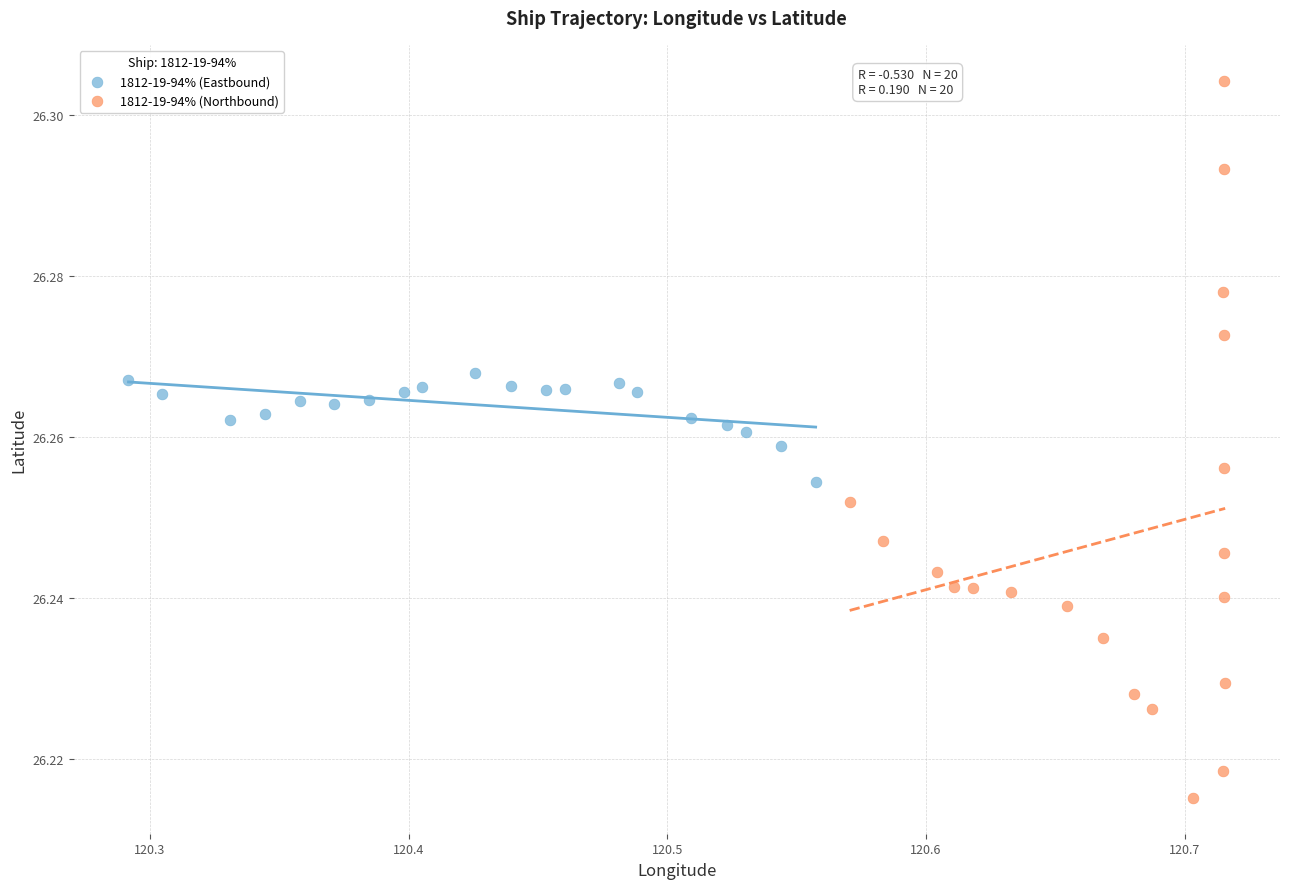

Which series has the largest Y range (max minus min)?

1812-19-94% (Northbound)